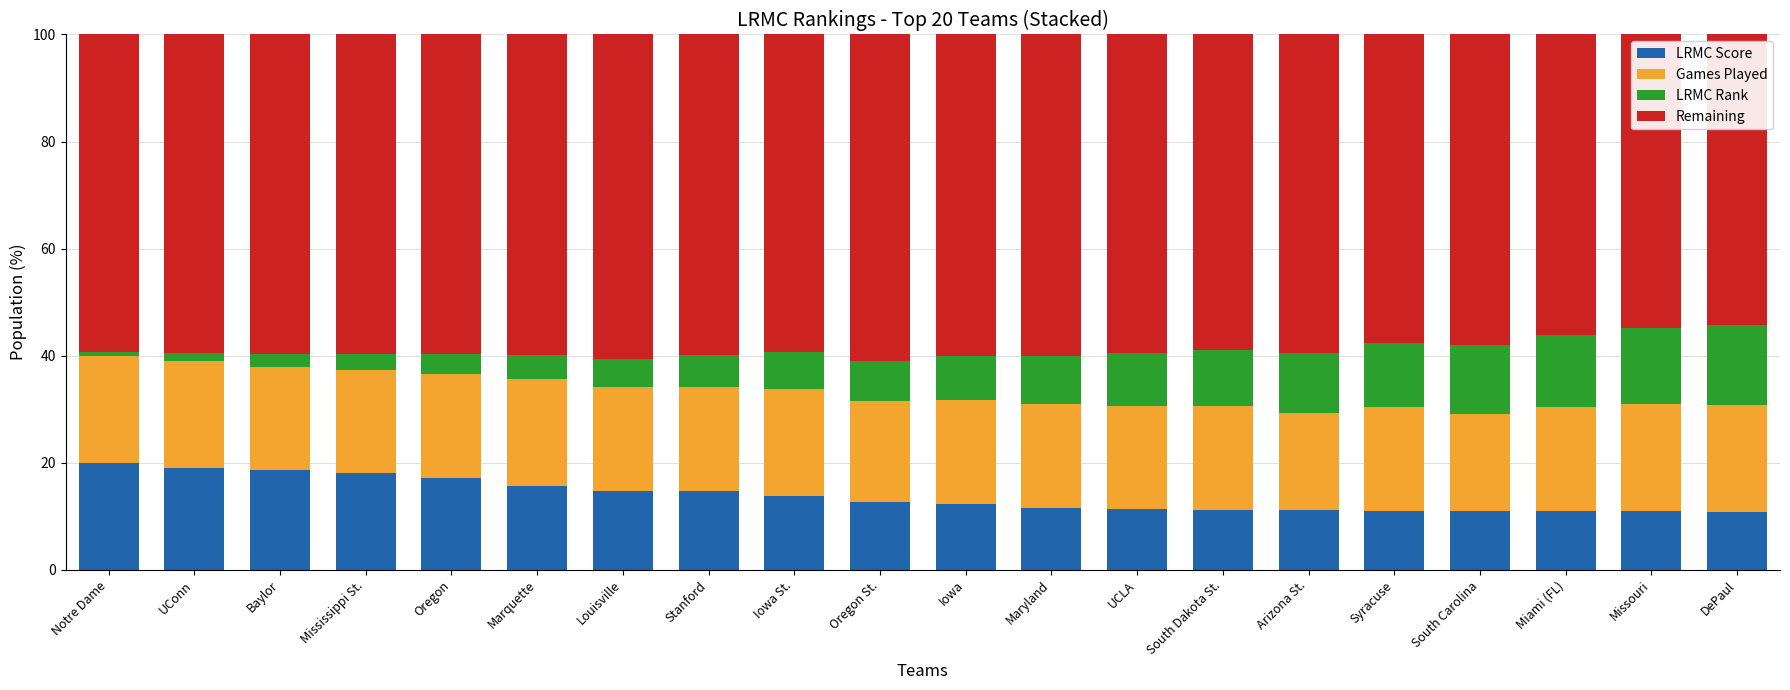

Is it true that LRMC Score equals 6.9 at Marquette?

False